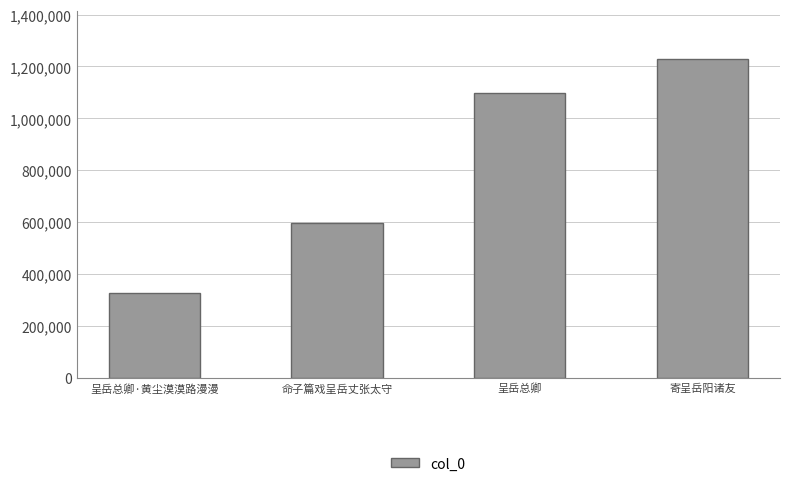

What is the maximum value shown in the chart?

1229772